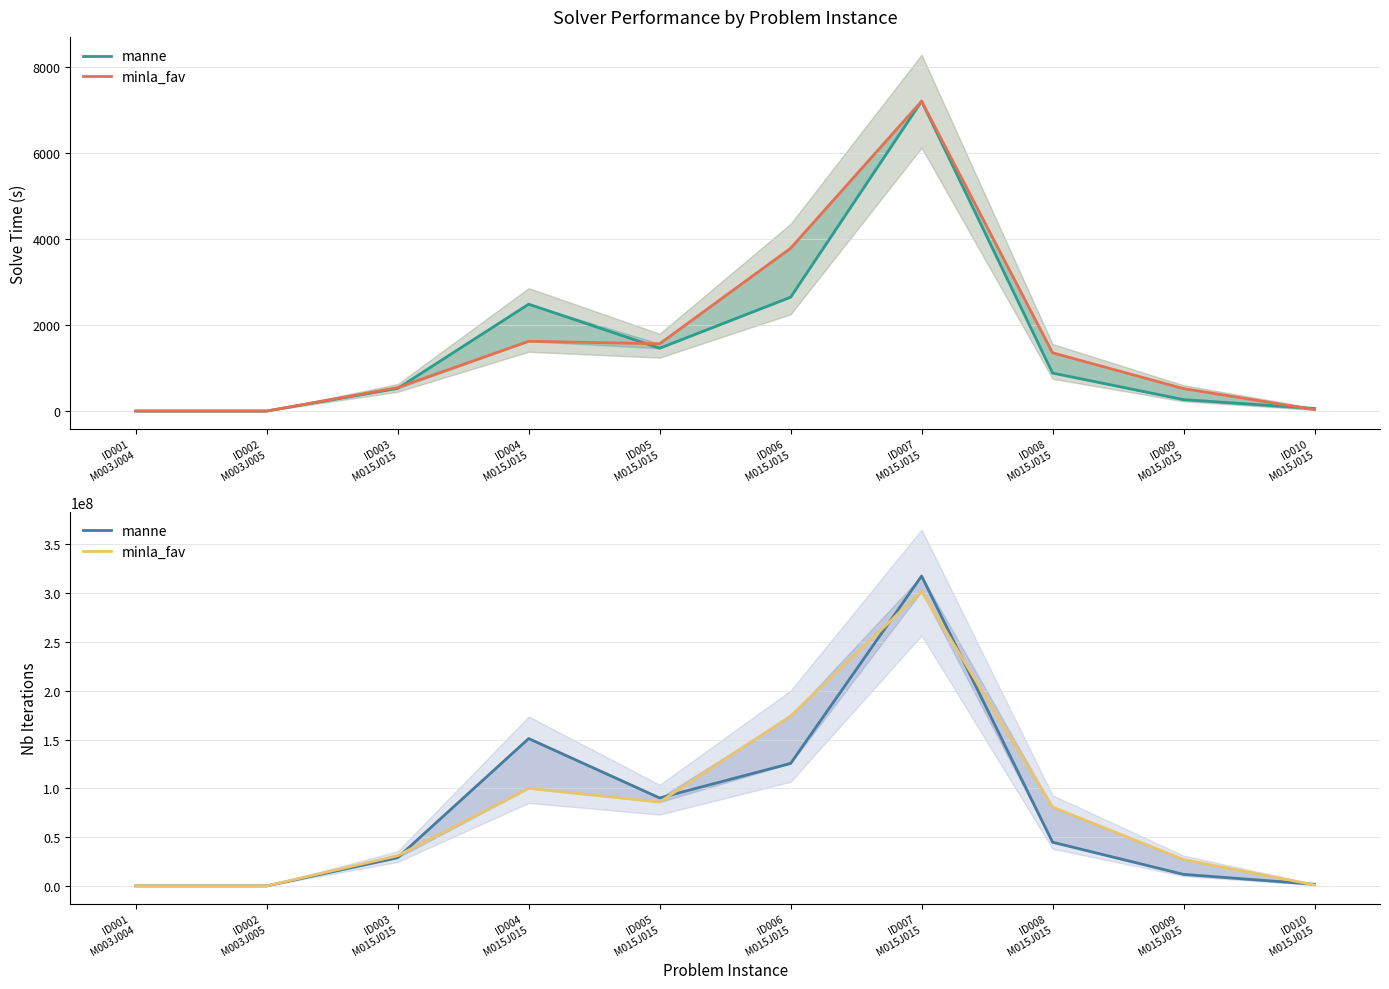

What is the difference between the maximum and second lowest values in the manne series?

317564091